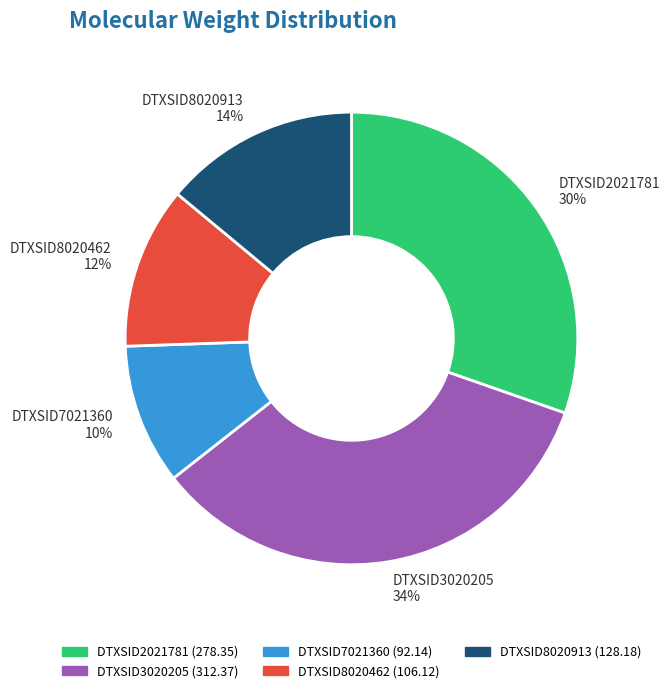

Which category has the biggest portion of the pie?

DTXSID3020205